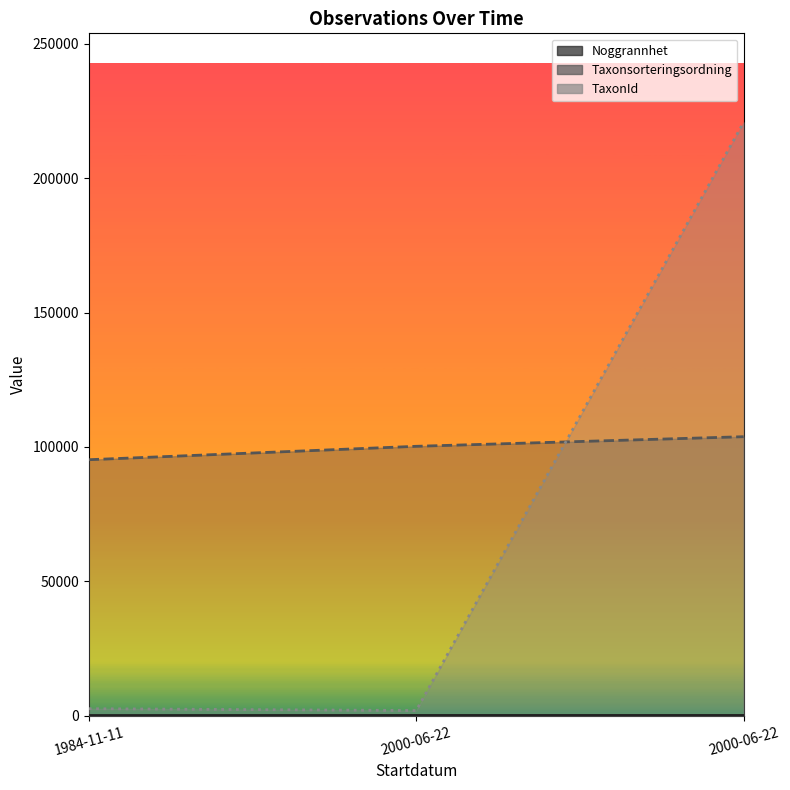

Which series changed the most between 1984-11-11 and 2000-06-22?

Taxonsorteringsordning (line)